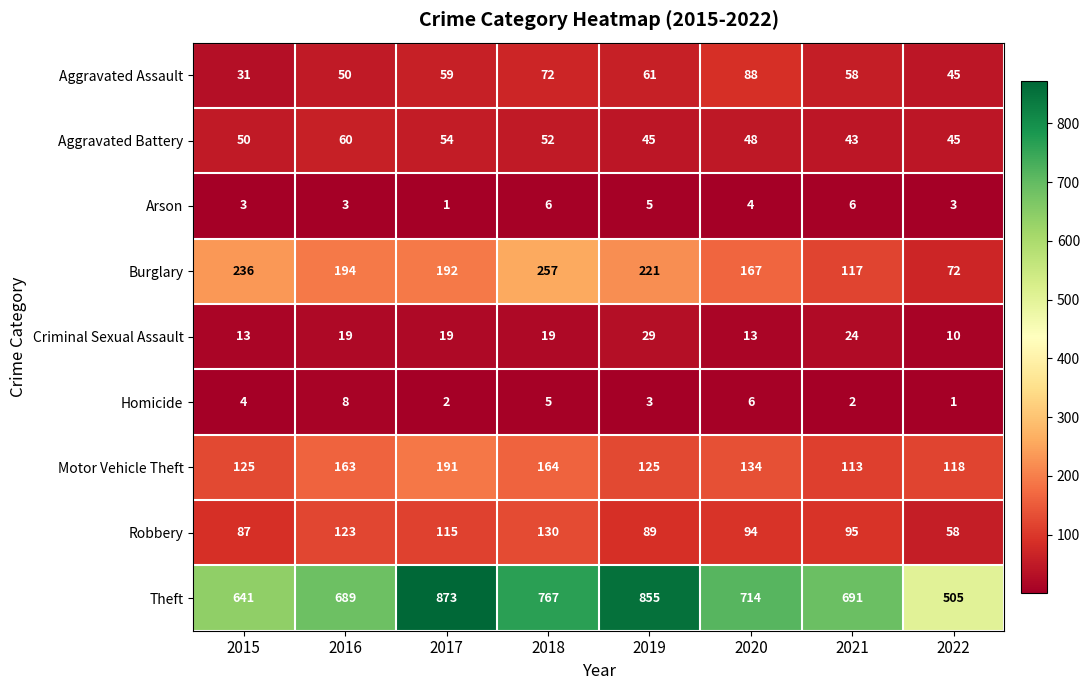

What is the difference between the second highest and minimum values in the Motor Vehicle Theft series?

51